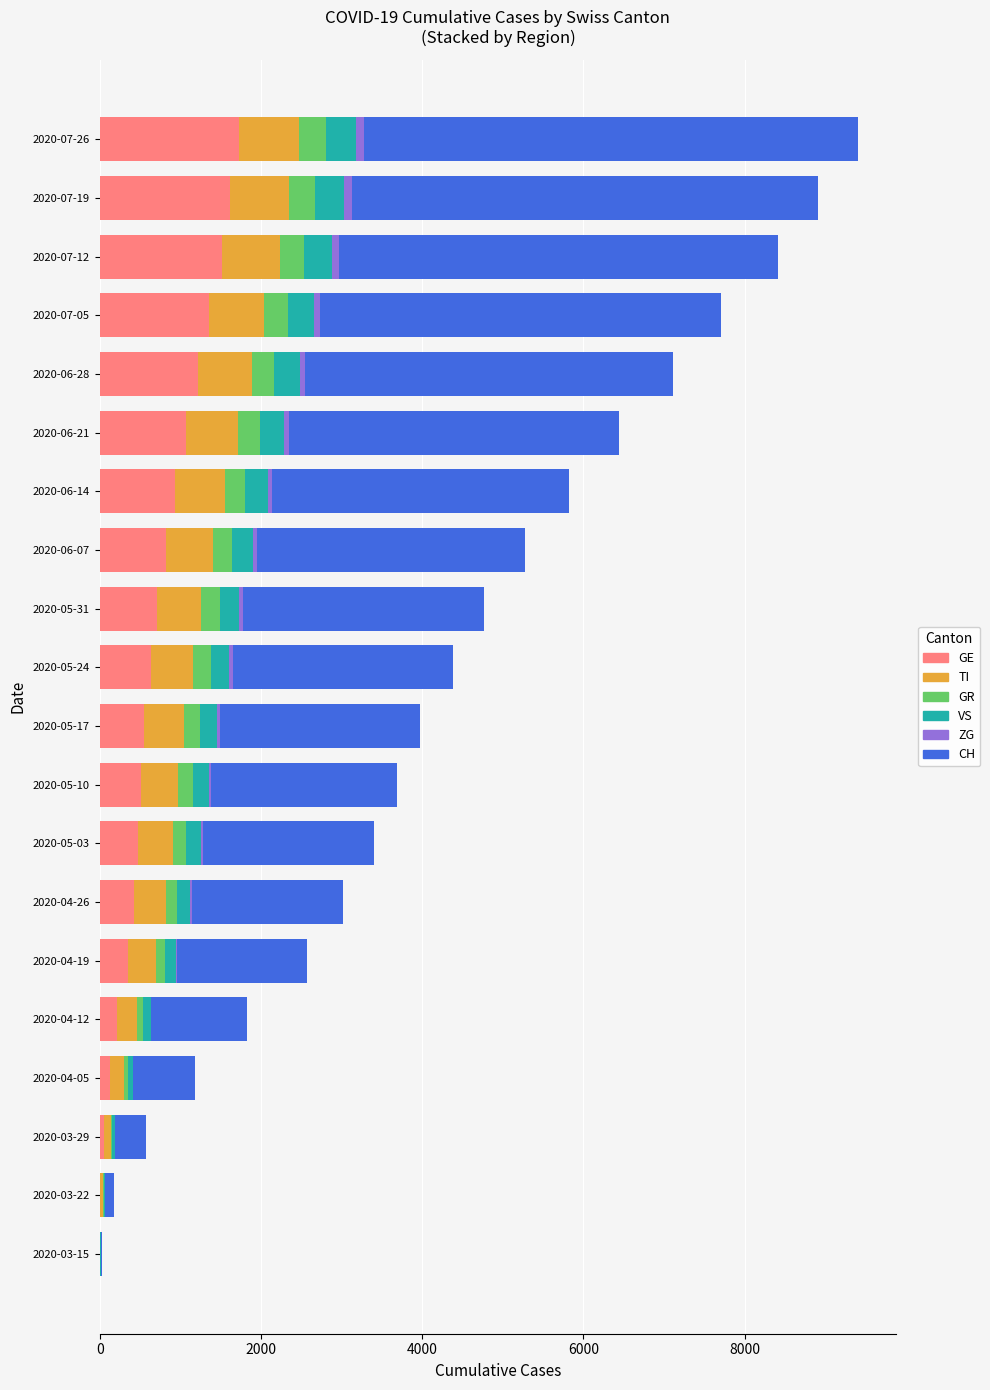

Between 2020-05-31 and 2020-06-07, which series saw the biggest shift?

CH